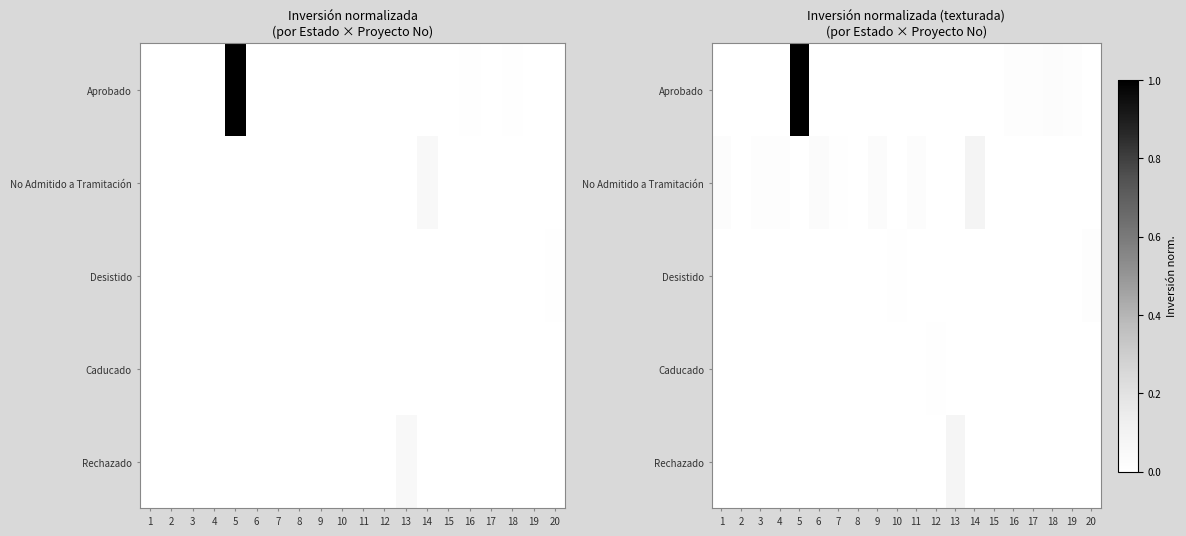

Between 2 and 14, which series saw the biggest shift?

No Admitido a Tramitación